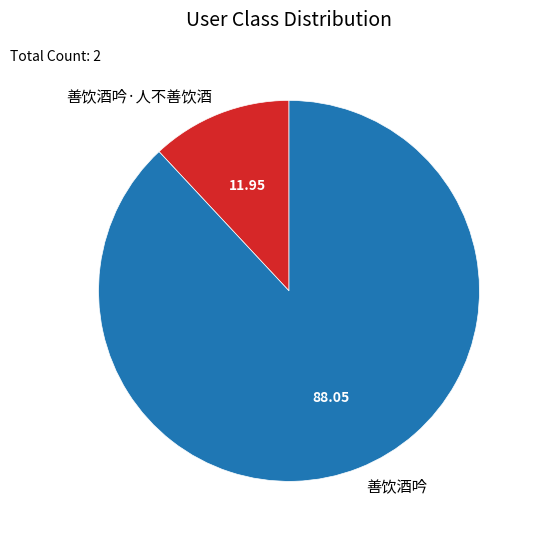

Rank the categories by value from highest to lowest.

善饮酒吟, 善饮酒吟·人不善饮酒